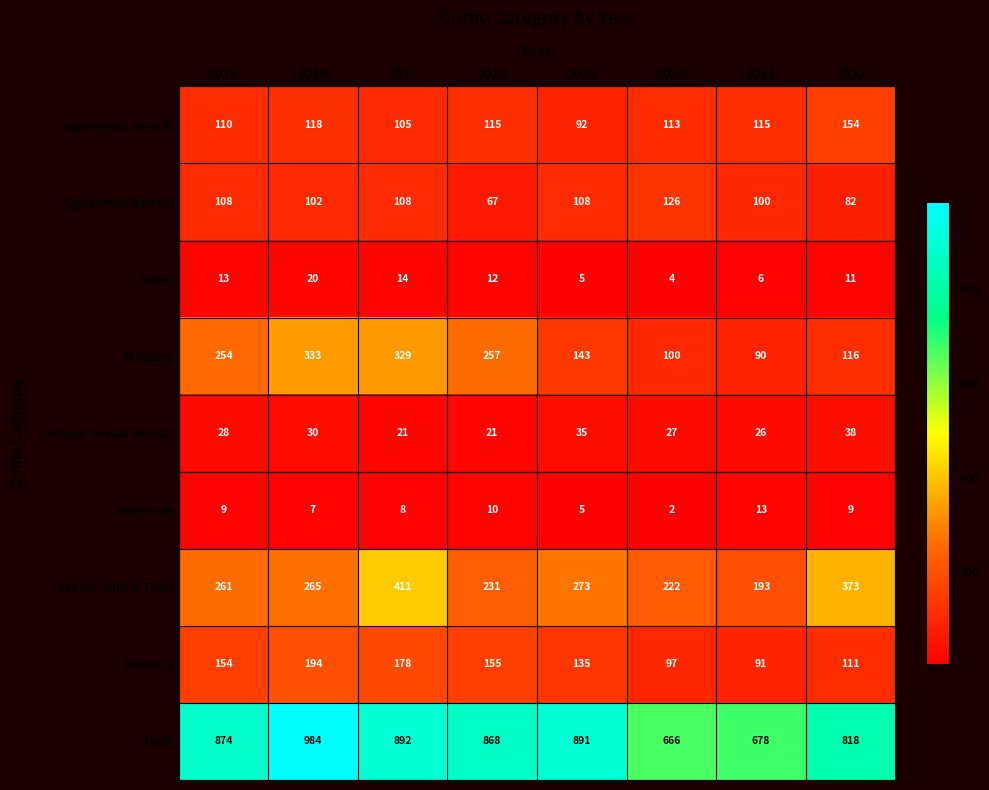

What is the difference between the highest and lowest values at 2021?

672